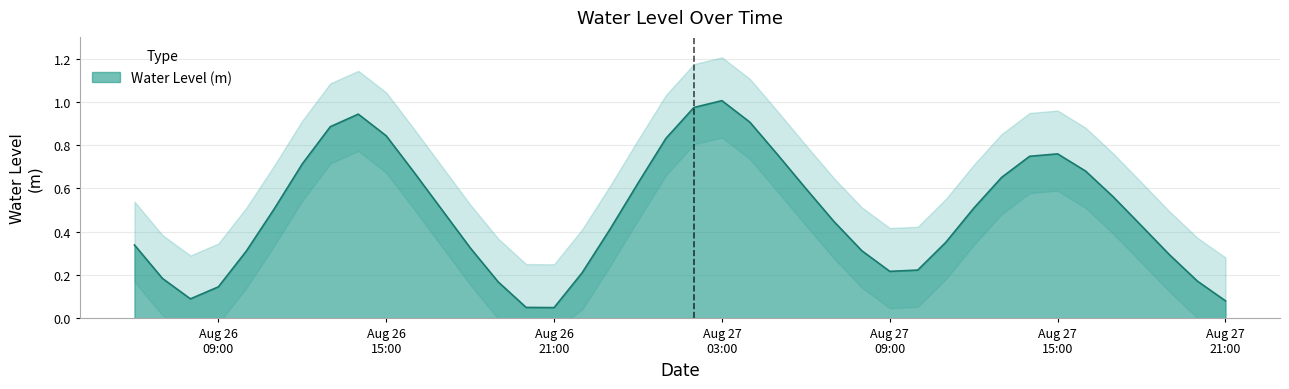

Reading left to right, extract all data points from this chart.

0.3	0.2	0.1	0.1	0.3	0.5	0.7	0.9	0.9	0.8	0.7	0.5	0.3	0.2	0.1	0.0	0.2	0.4	0.6	0.8	1.0	1.0	0.9	0.8	0.6	0.4	0.3	0.2	0.2	0.4	0.5	0.7	0.7	0.8	0.7	0.6	0.4	0.3	0.2	0.1